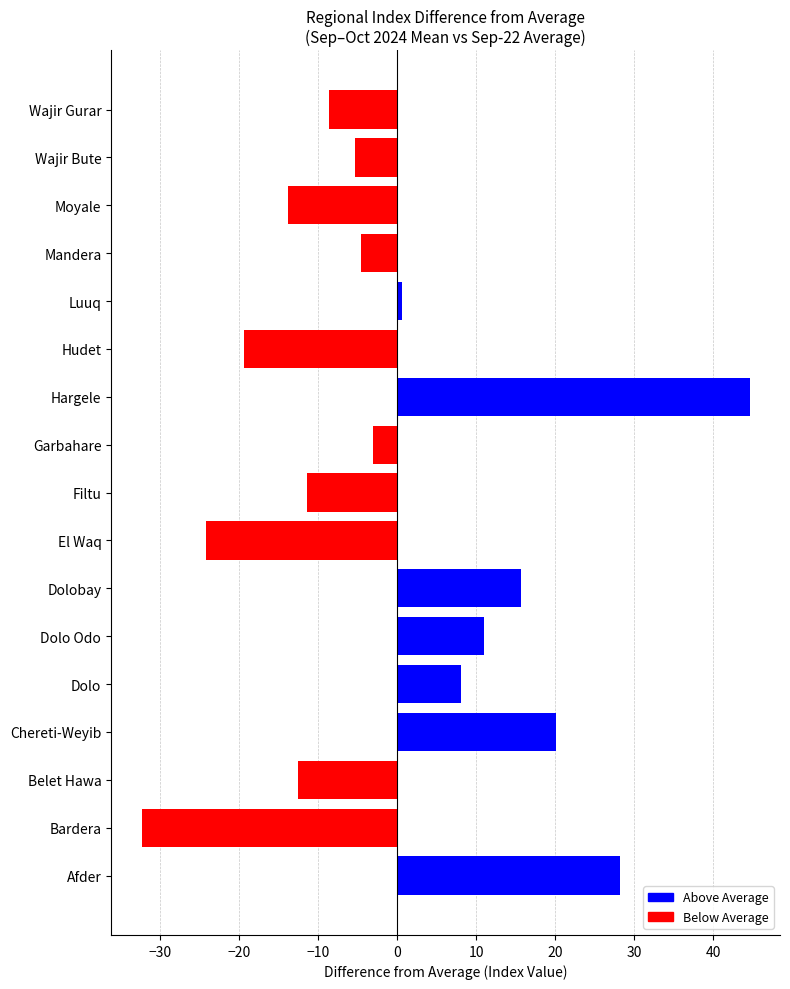

Where is the data nearest to the value 6?

Dolo